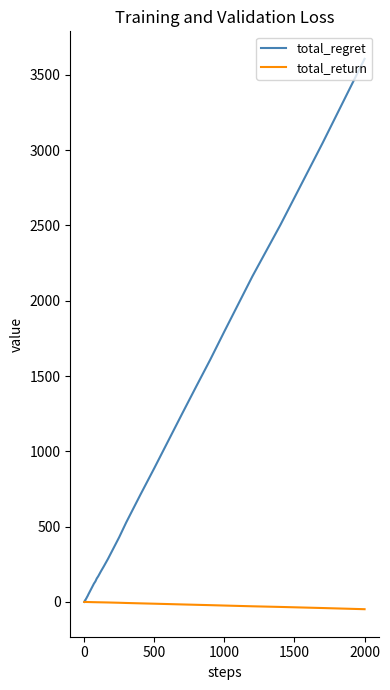

What is the maximum value shown in the chart?

3606.0